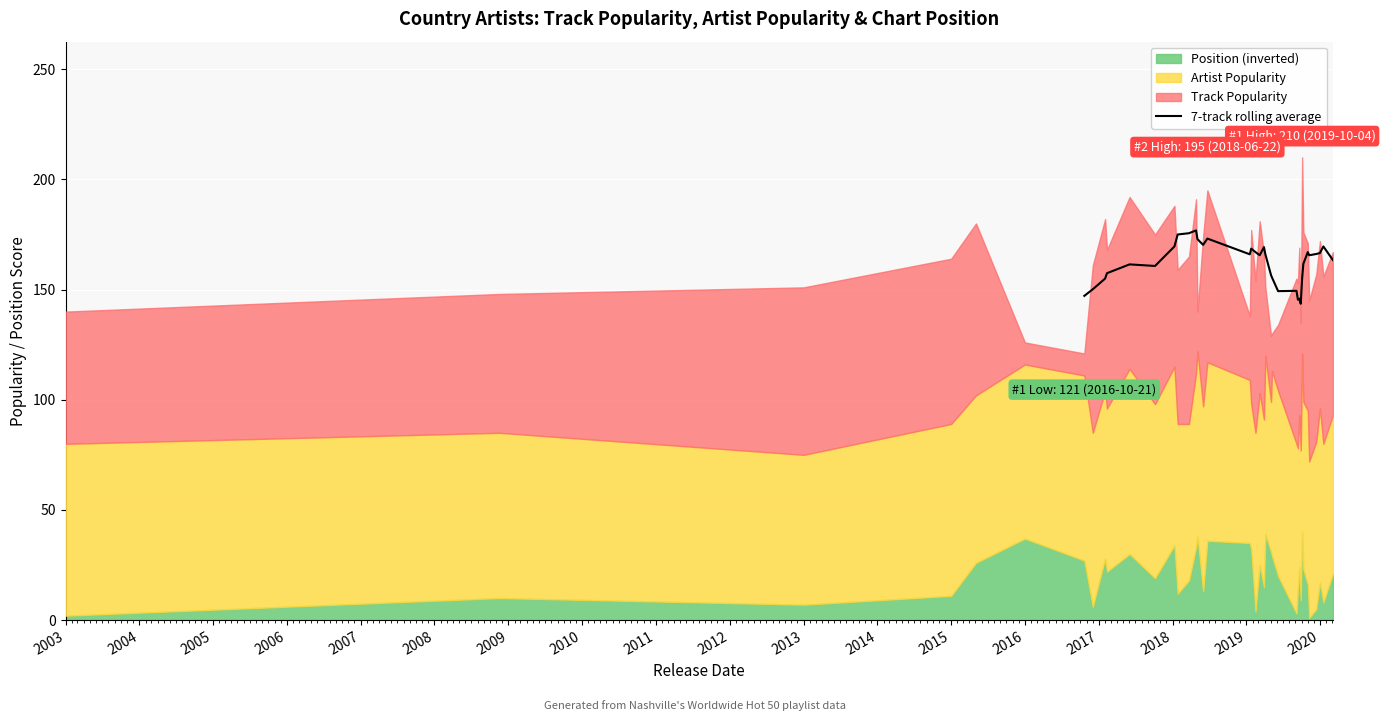

What is the minimum value for 7-track rolling average?

143.6